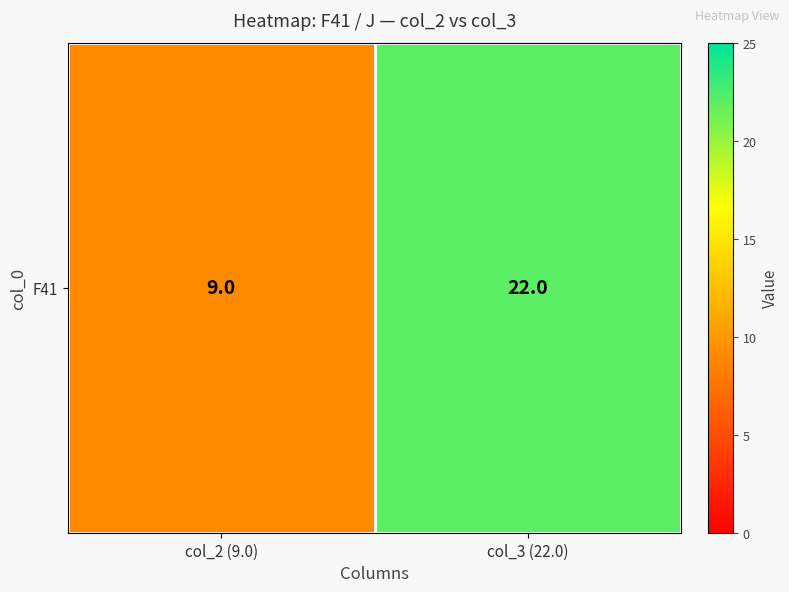

Which category has the highest value across all series?

col_3 (22.0)